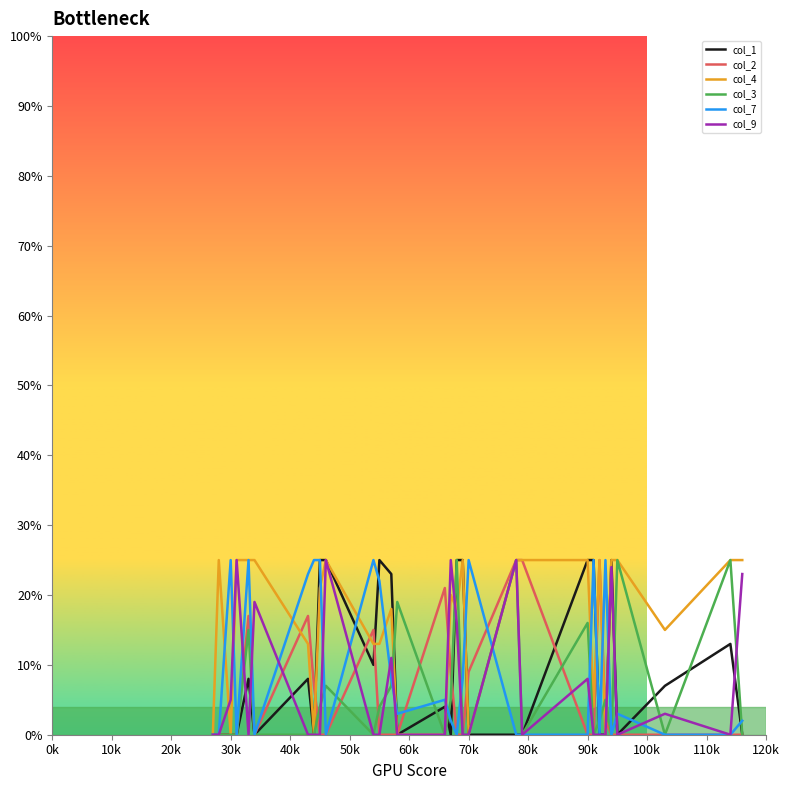

What is the difference between the second highest and minimum values in the col_1 series?

0.2